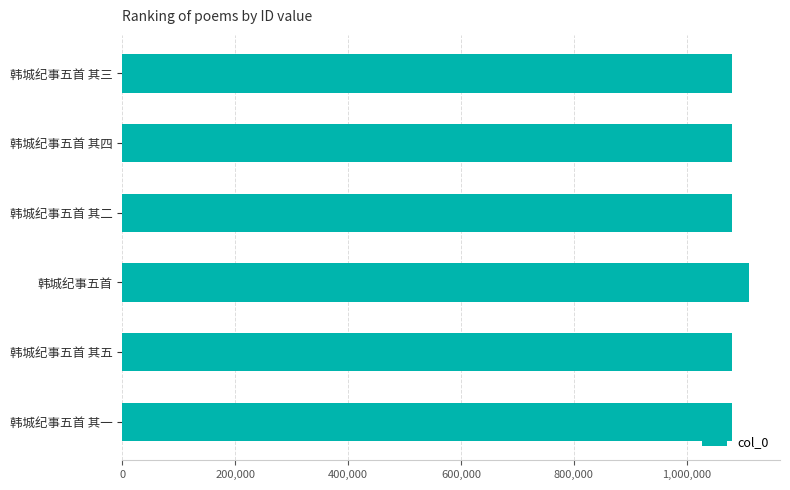

How many distinct data groups are displayed?

1